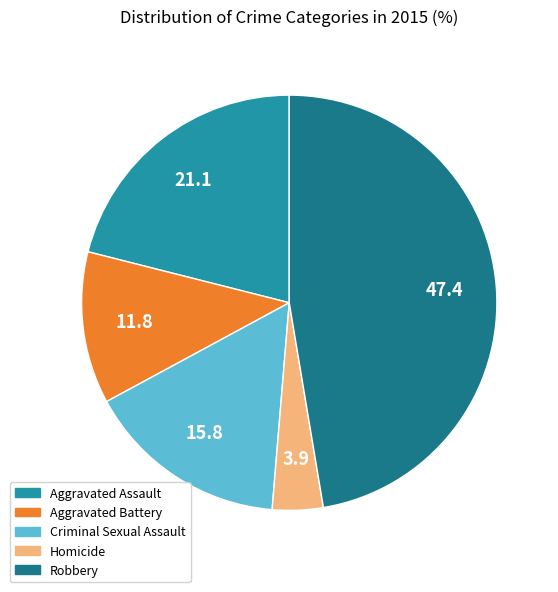

What is the ratio of the value at Aggravated Assault to the value at Aggravated Battery?

1.8